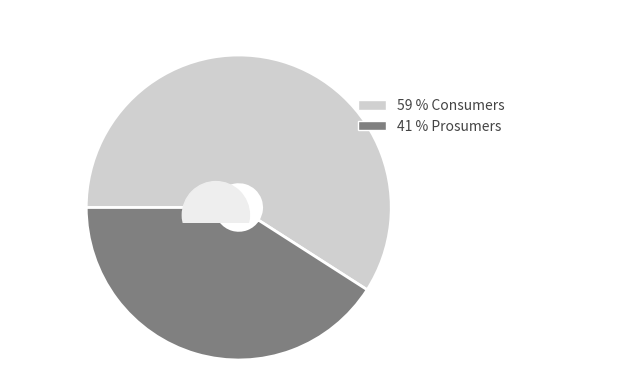

How many segments does this pie chart have?

2